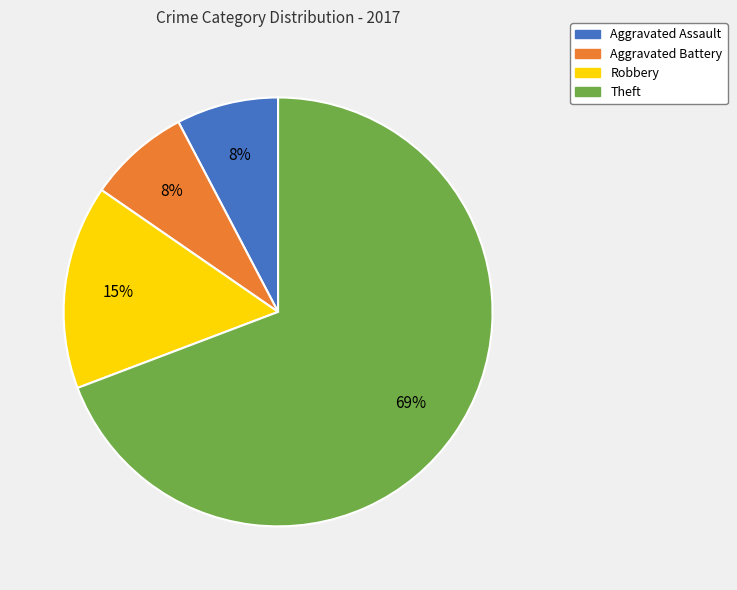

Is there any slice that represents more than half of the pie?

Yes